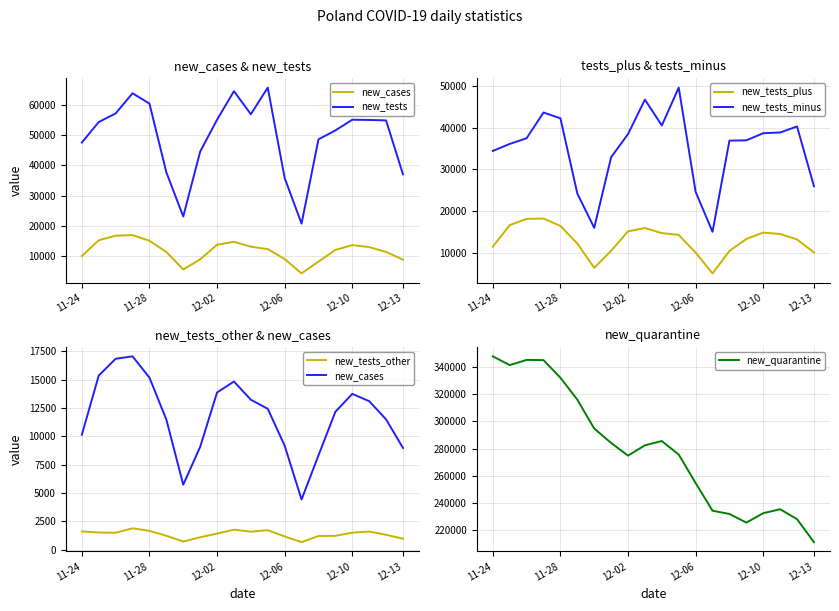

What is the minimum value for new_tests_minus?

15058